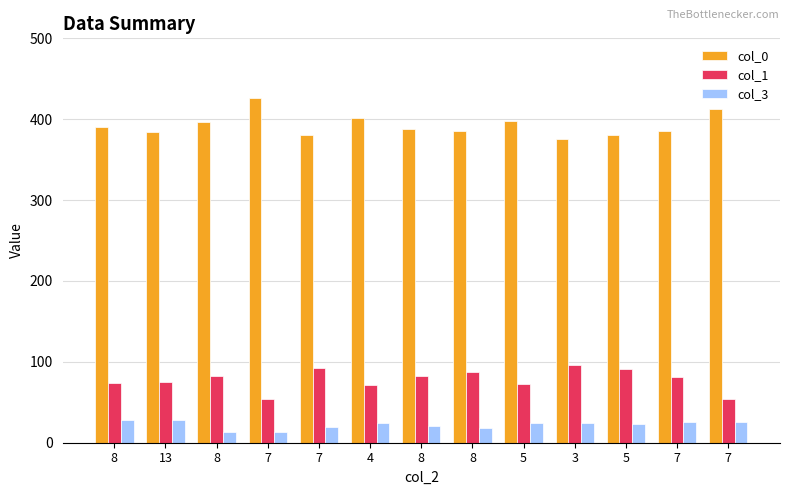

Reading left to right, list all the values displayed in this chart.

col_0: 390	384	396	426	380	401	388	386	398	376	381	386	413
col_1: 74	75	83	54	93	71	83	88	72	96	91	81	54
col_3: 28	28	13	13	20	24	21	18	25	25	23	26	26